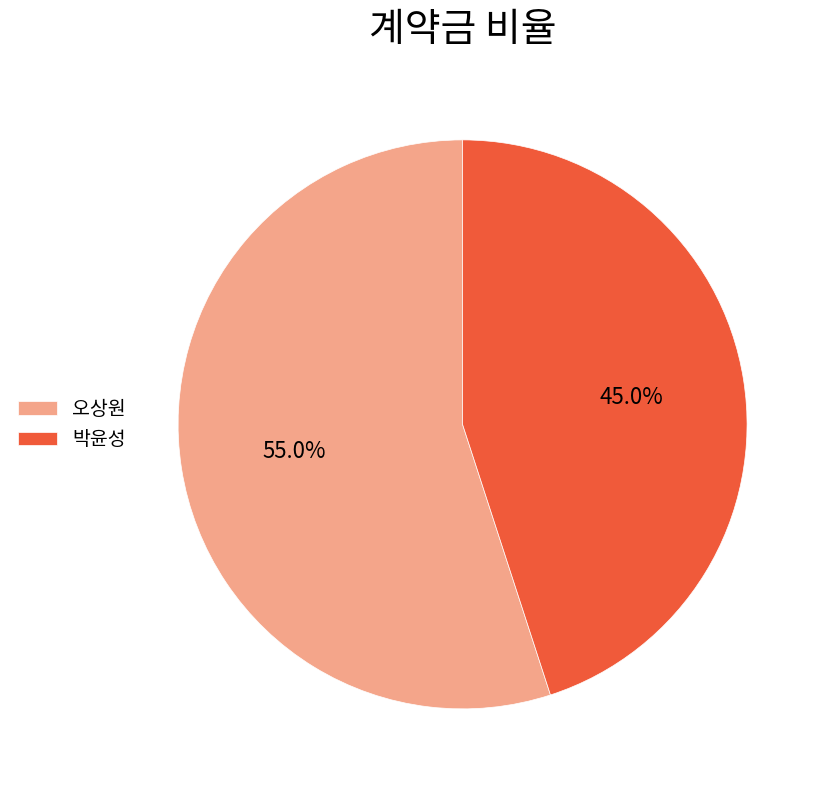

Rank the categories by value from lowest to highest.

박윤성, 오상원